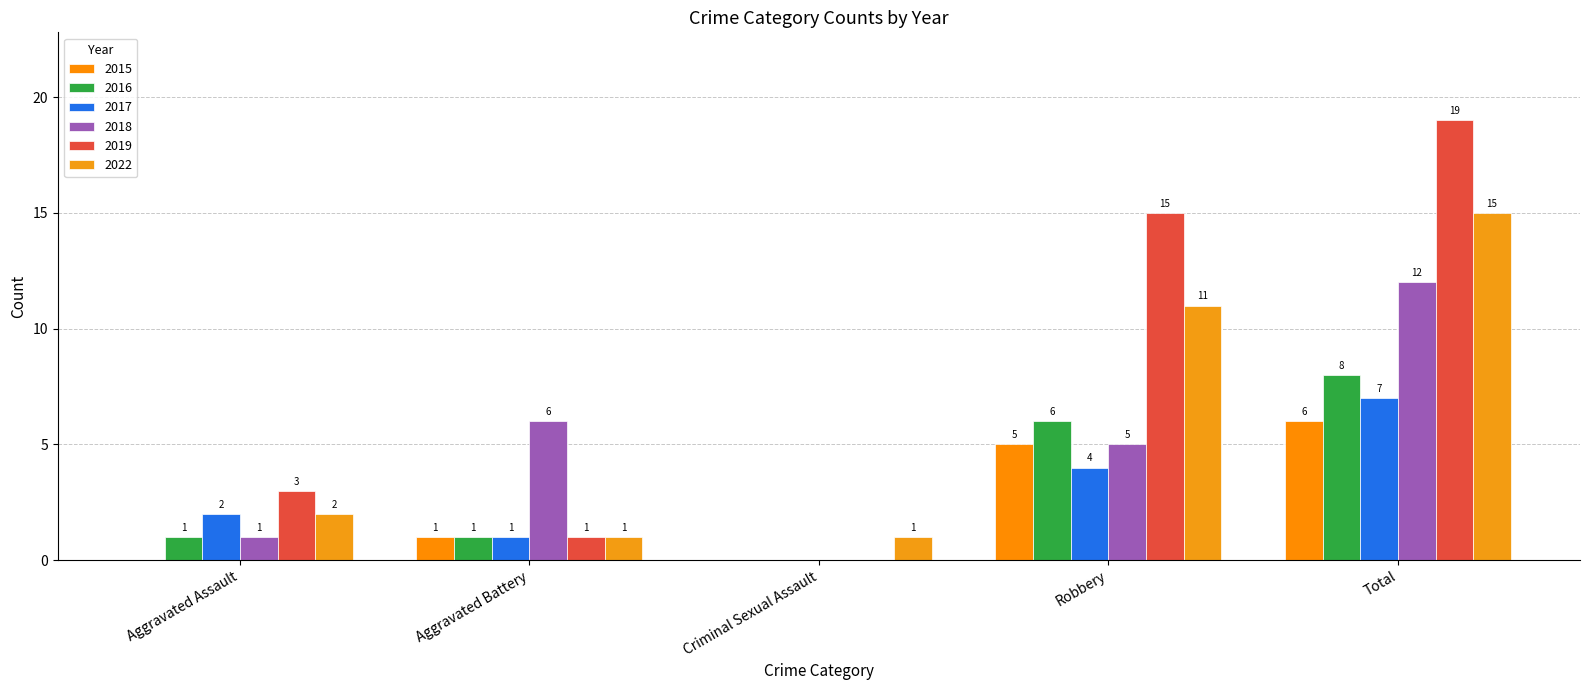

What is the difference between the second highest and minimum values in the 2016 series?

6